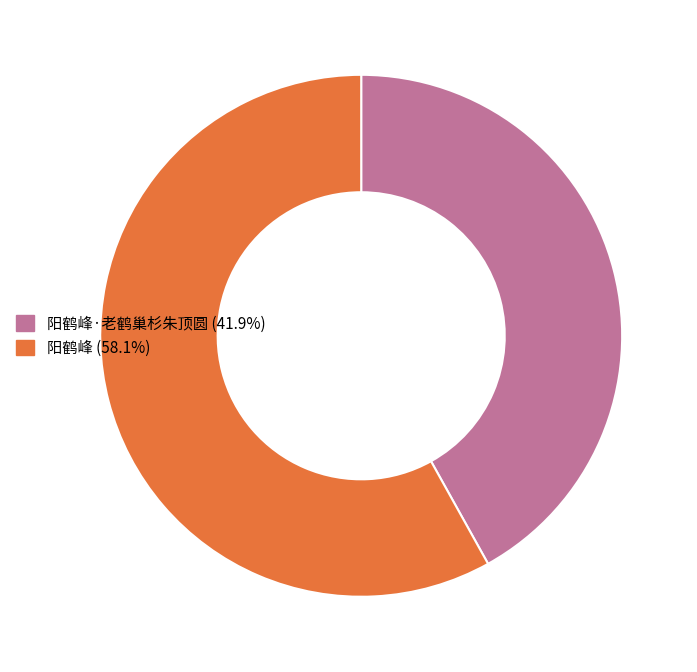

Approximately how many times larger is the value at 阳鹤峰·老鹤巢杉朱顶圆 (41.9%) compared to 阳鹤峰 (58.1%)?

0.7